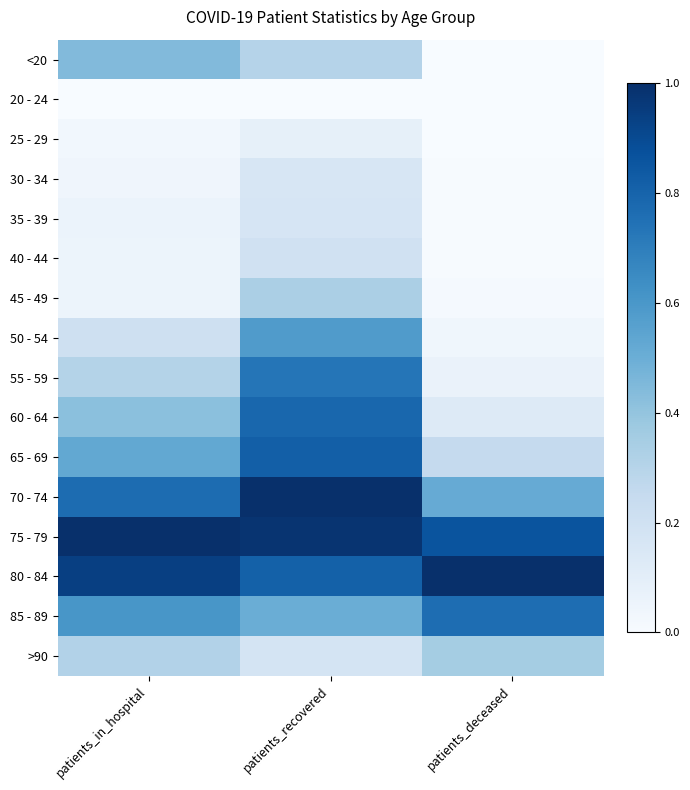

How many data points does each series have?

3